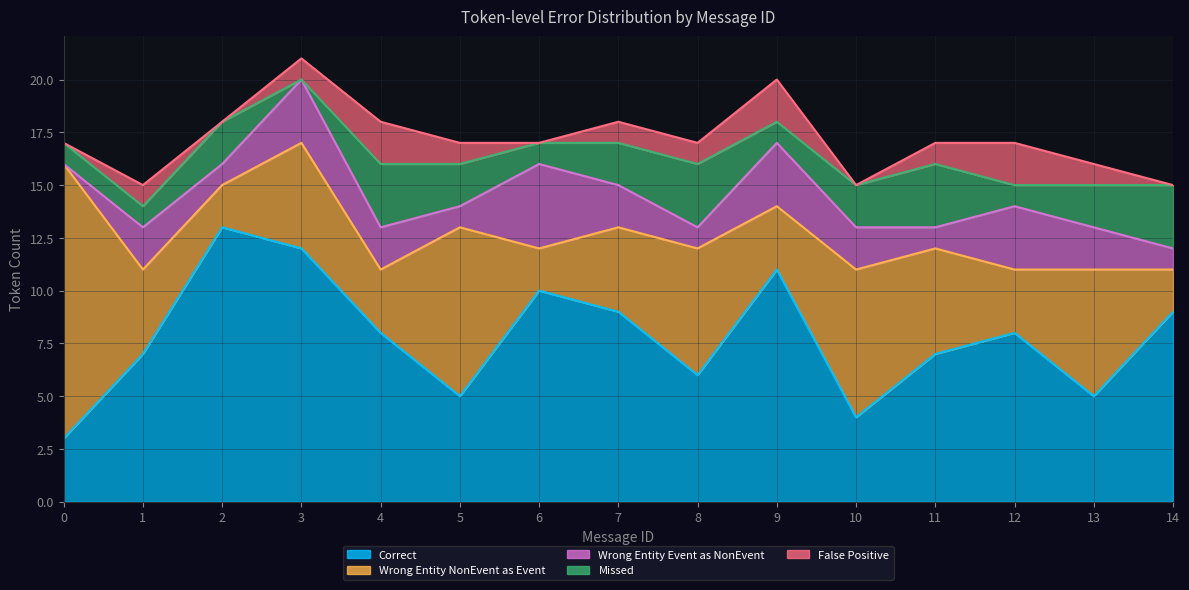

Where is the first local minimum for Wrong_Entity_NonEvent_as_Event?

2